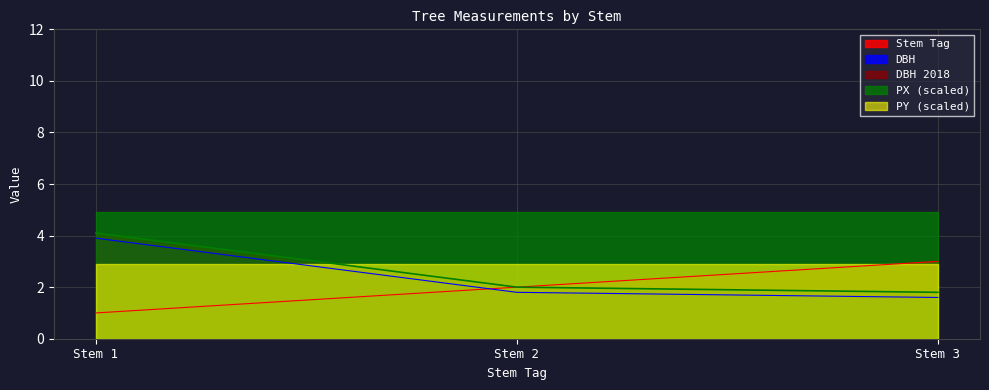

What is the minimum value for PX (scaled)?

4.9